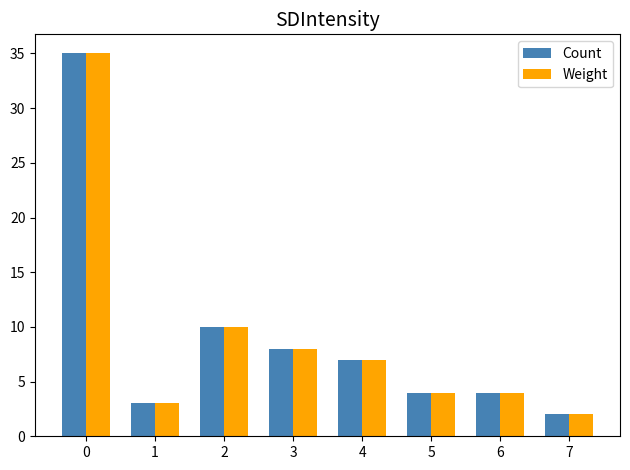

How many bars are there in total?

16